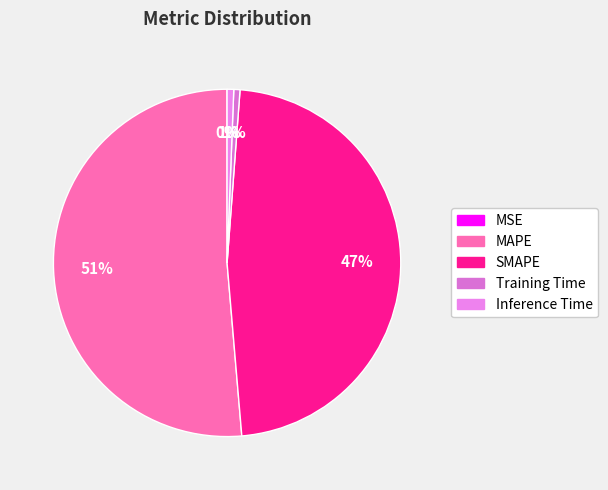

Between SMAPE and MSE, which is larger?

SMAPE